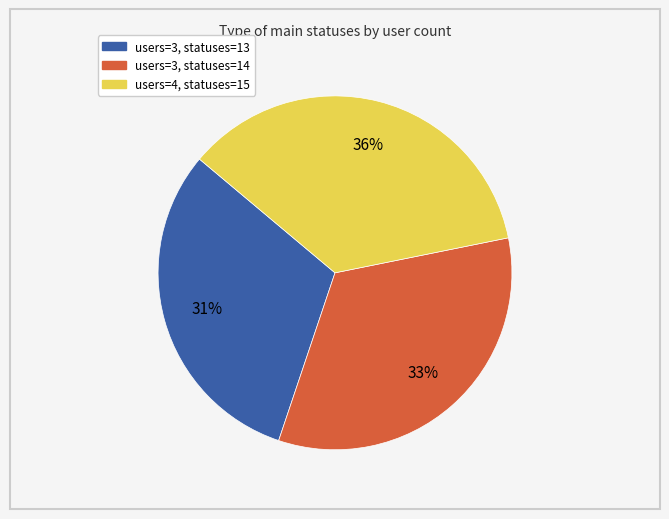

Is there a majority slice in this chart?

No